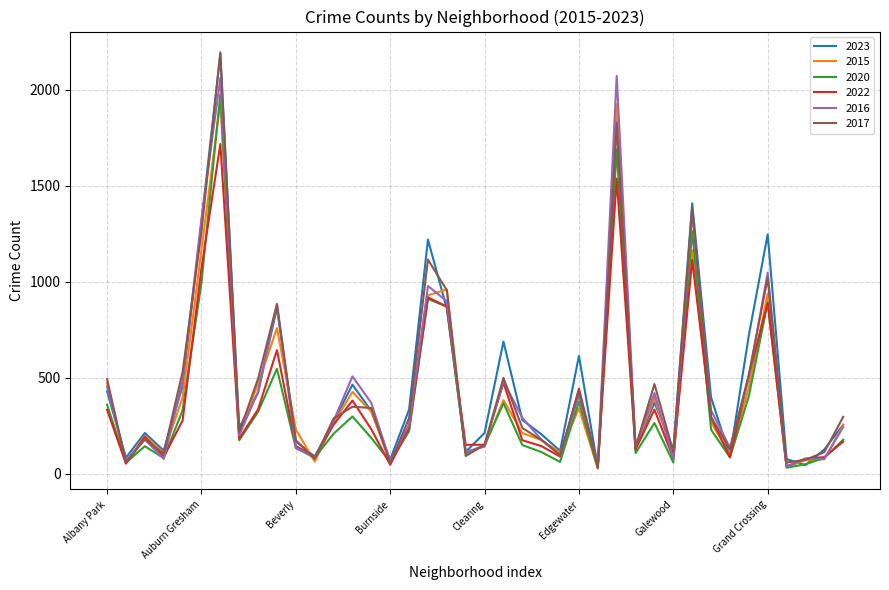

How many interior local peaks does the 2017 series have?

11